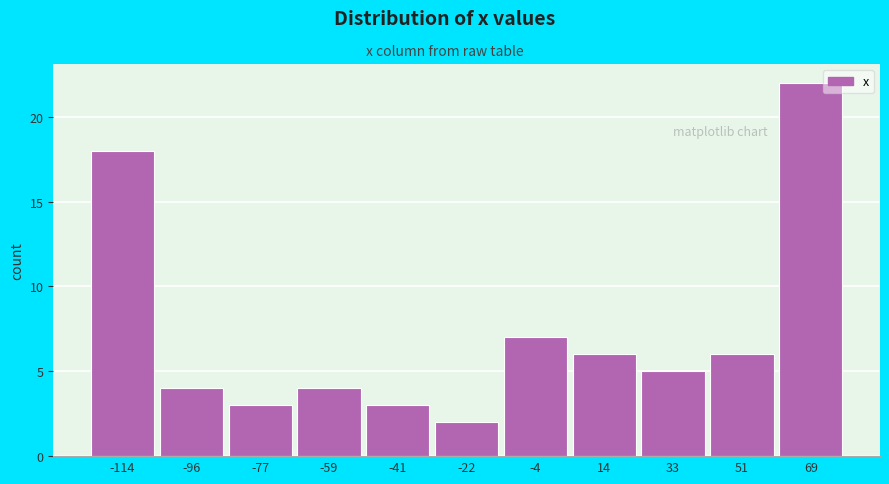

Reading left to right, extract all data points from this chart.

-114=18	-96=4	-77=3	-59=4	-41=3	-22=2	-4=7	14=6	33=5	51=6	69=22